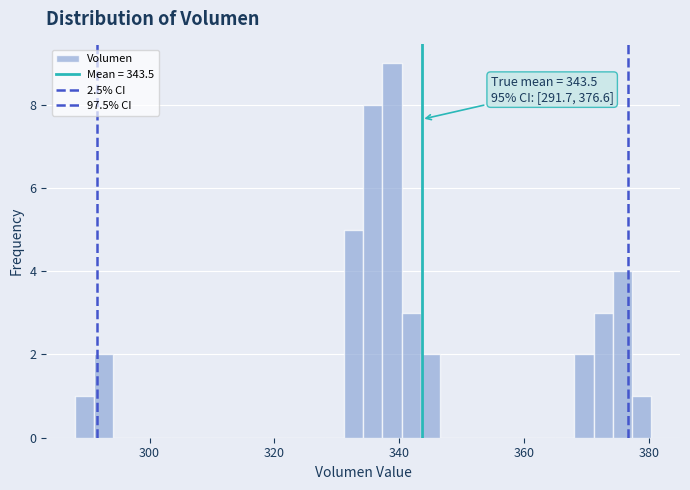

Around what value on the x-axis is the tallest bar? Give the approximate position of its centre, as read against the axis.

338